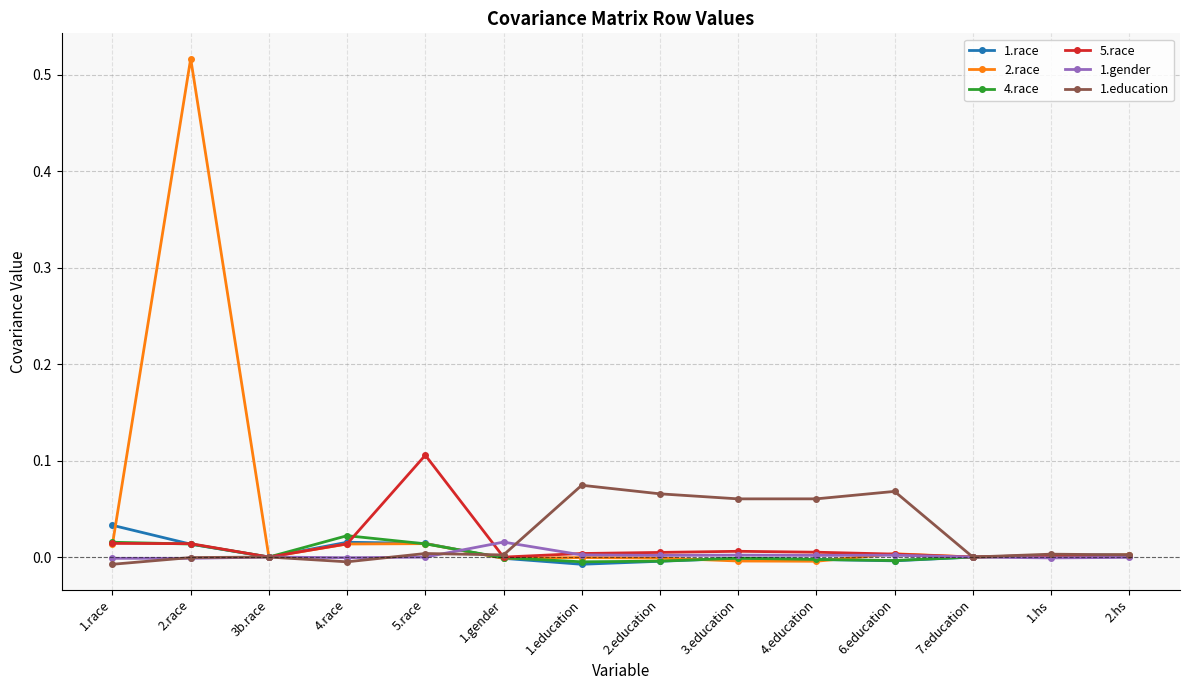

The value of 2.race at 3b.race is 0.0. True or false?

True